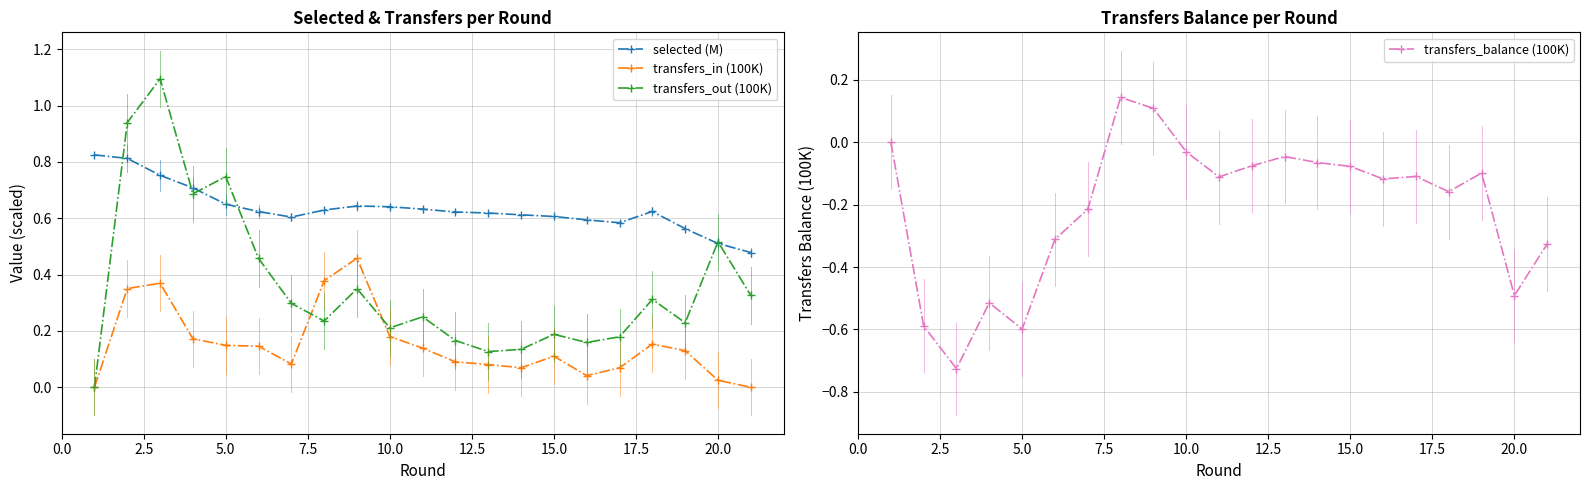

In transfers_out (100K), how many points are higher than both neighbors (excluding endpoints)?

7